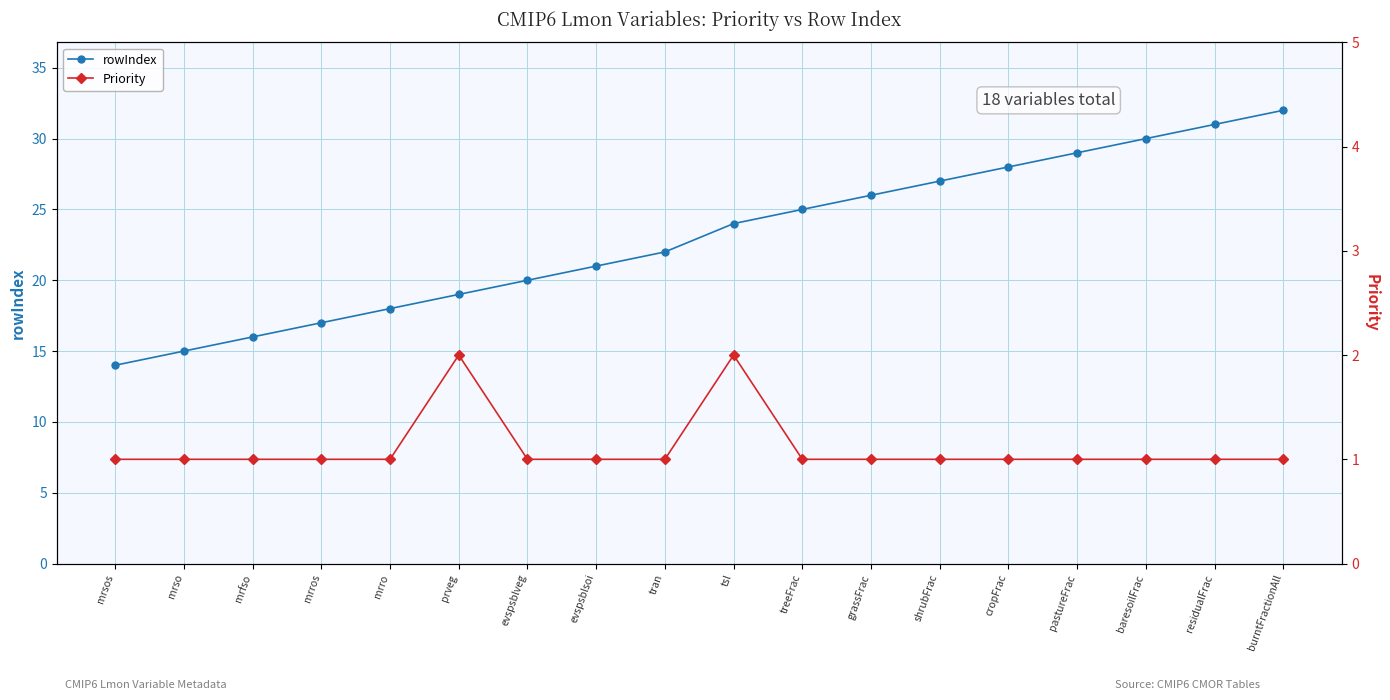

Is the value of Priority at evspsblsoi greater than the value of rowIndex at mrso?

No